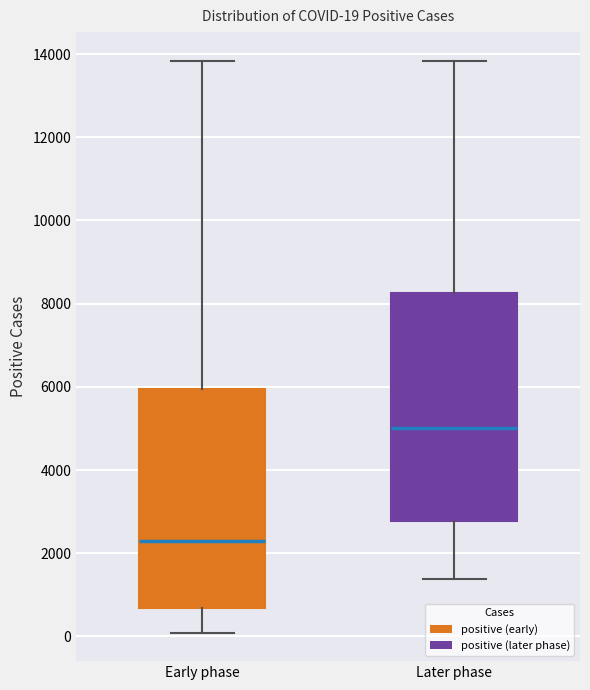

Which box has the highest median line?

Later phase